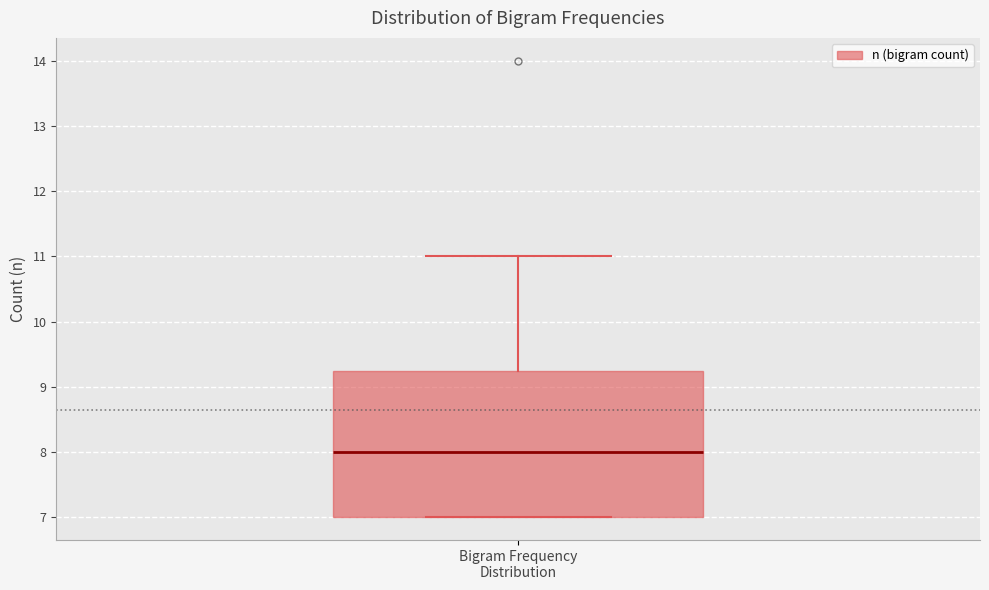

Transcribe this box plot: give where the median line is, the range the box spans, and where the two whiskers end, as read against the y-axis. The values are not printed on the chart, so give them approximately, as read against the axis.

median 8.0, box 7.0 to 9.3, whiskers 7.0 to 11.0